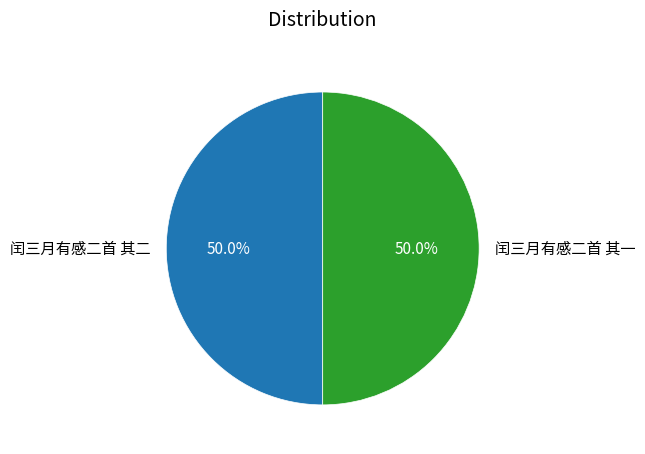

What is the ratio of the value at 闰三月有感二首 其一 to the value at 闰三月有感二首 其二?

1.0